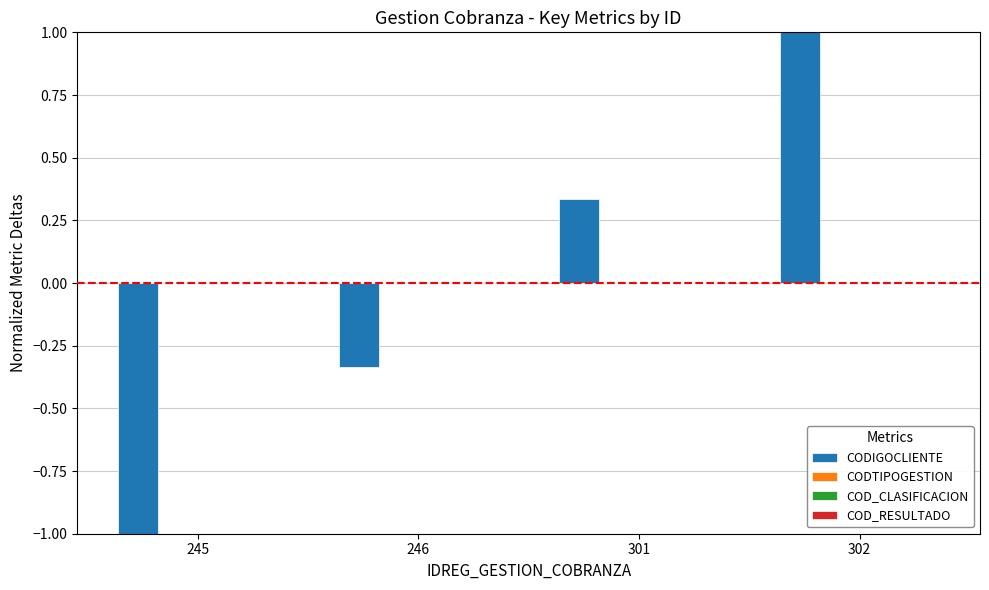

What is the difference between the maximum and minimum values?

2.0